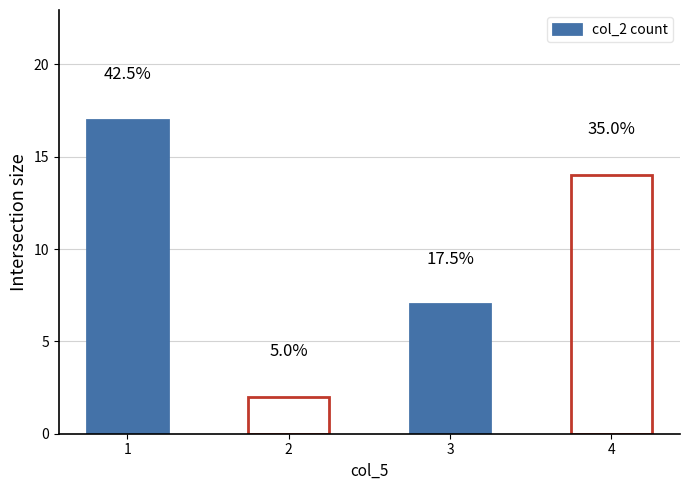

Reading left to right, list all the values displayed in this chart.

17	2	7	14